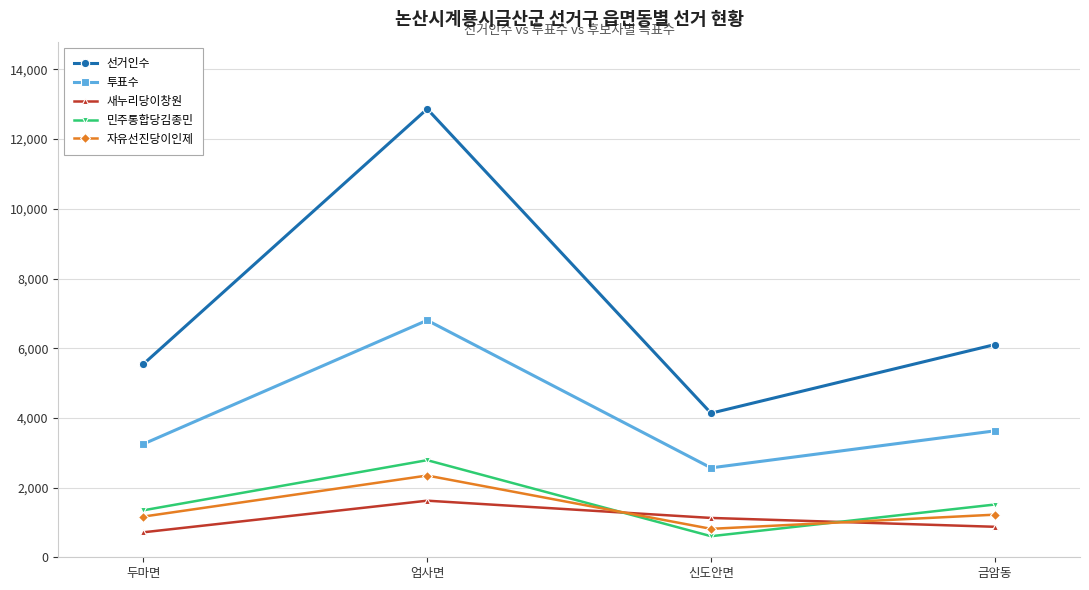

True or false: 새누리당이창원 has a value of 1015 at 엄사면.

False